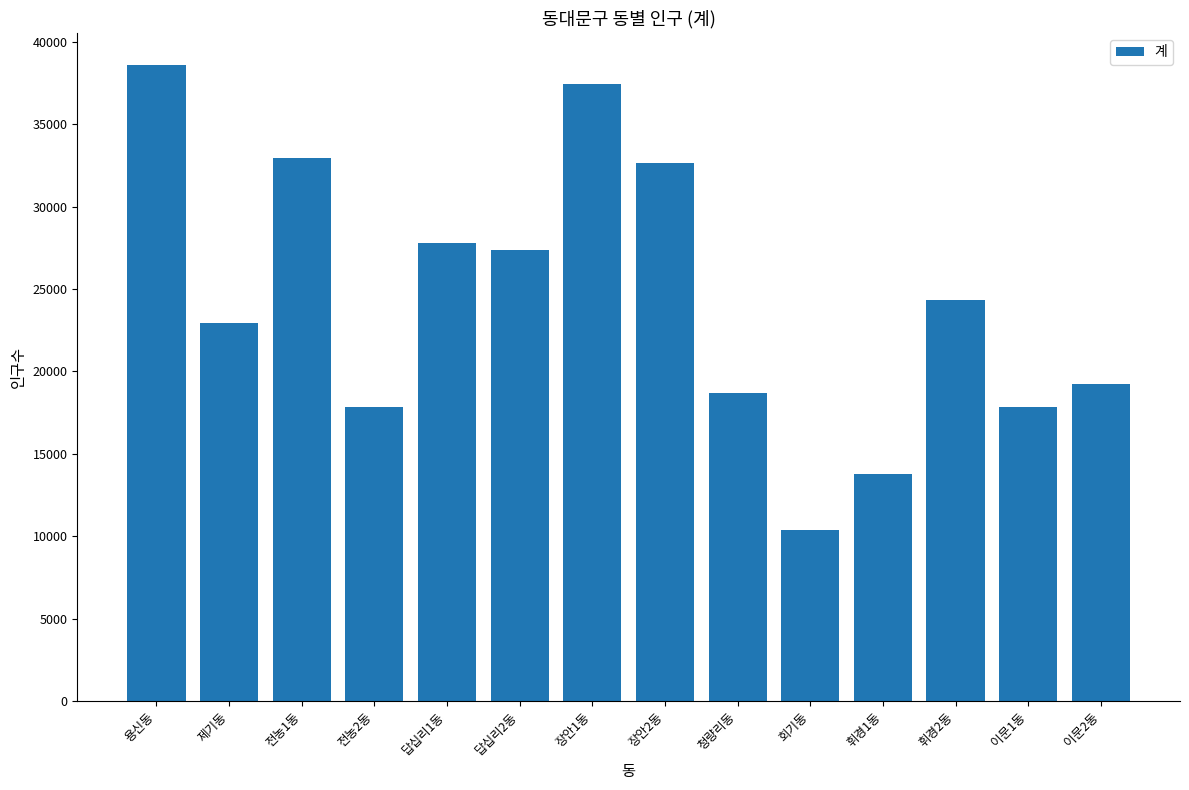

What is the sum of the values at 이문2동 and 전농2동?

37092